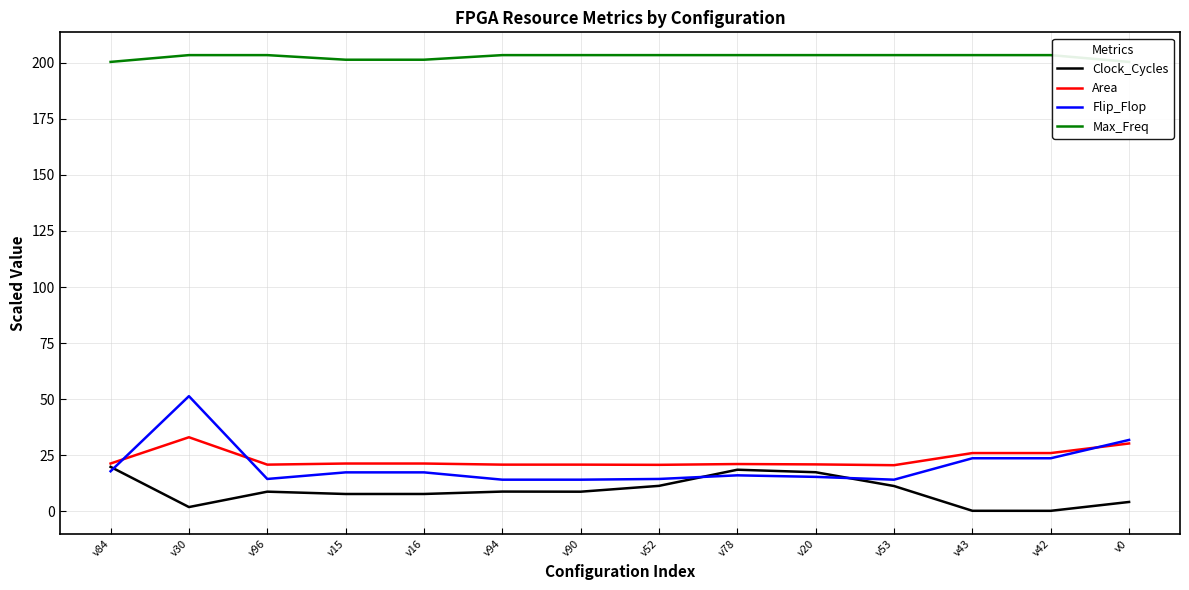

How many categories are shown in the chart?

14